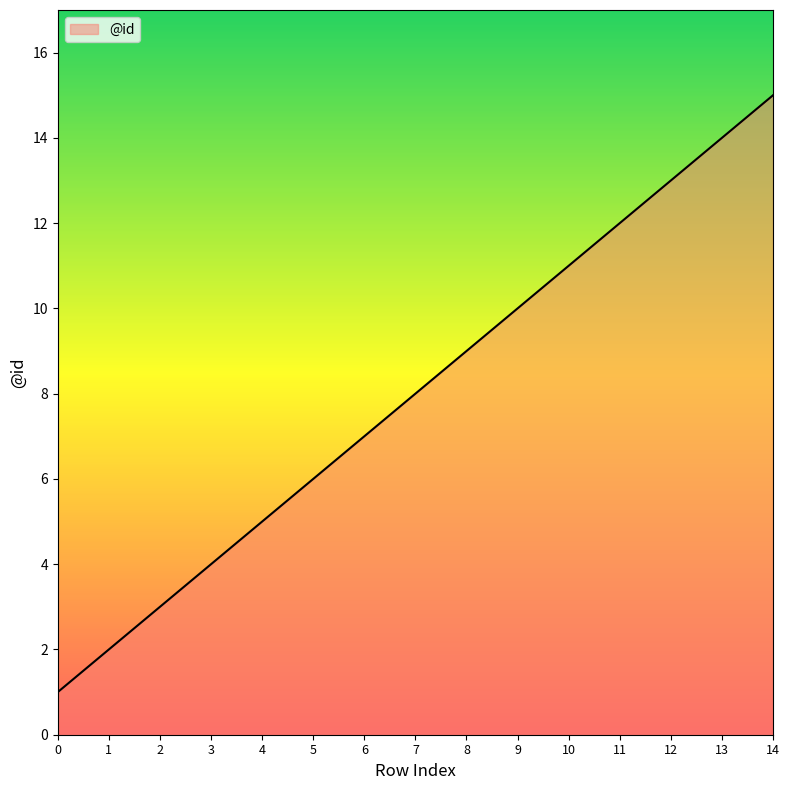

List the labels in order of value, largest first.

14, 13, 12, 11, 10, 9, 8, 7, 6, 5, 4, 3, 2, 1, 0